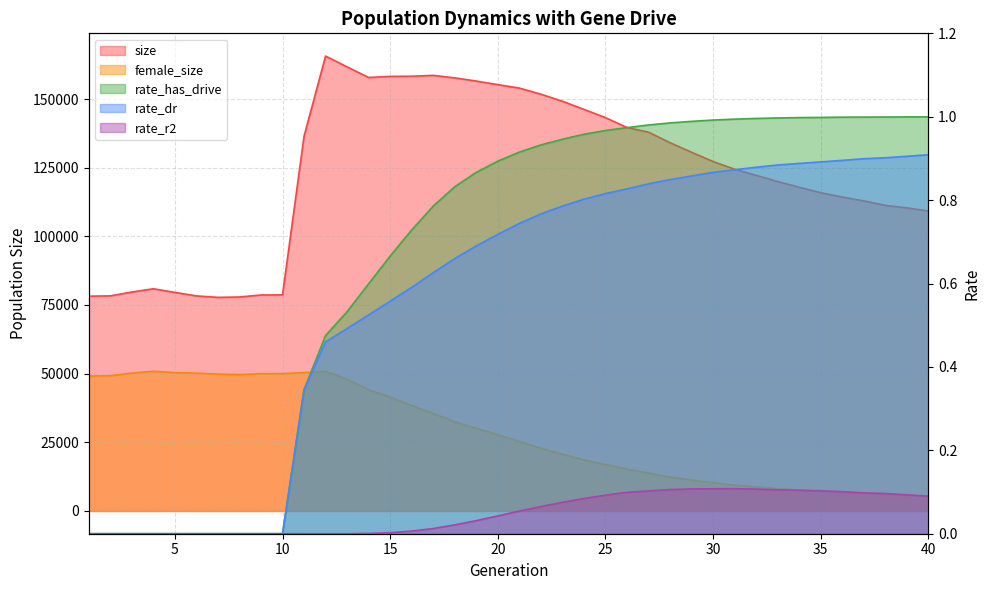

What is the sum of the size values at 18 and 5?

237279.0